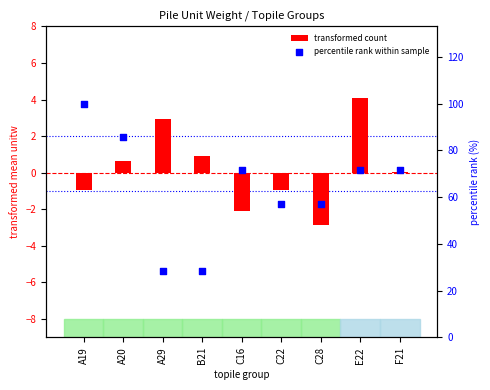

At which category is the sum across all series the highest?

A19